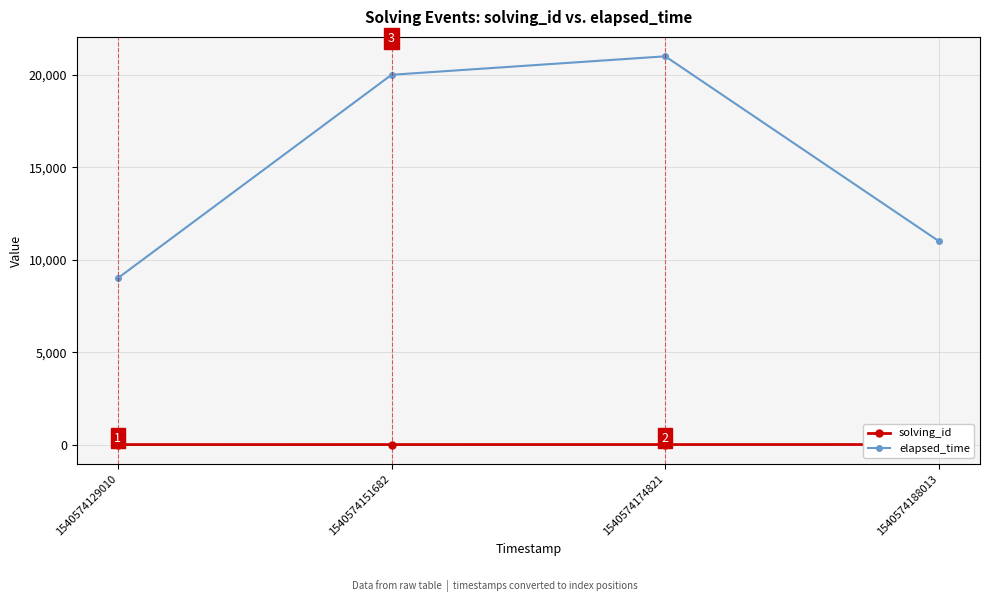

At which category does elapsed_time reach its first local peak?

1540574174821